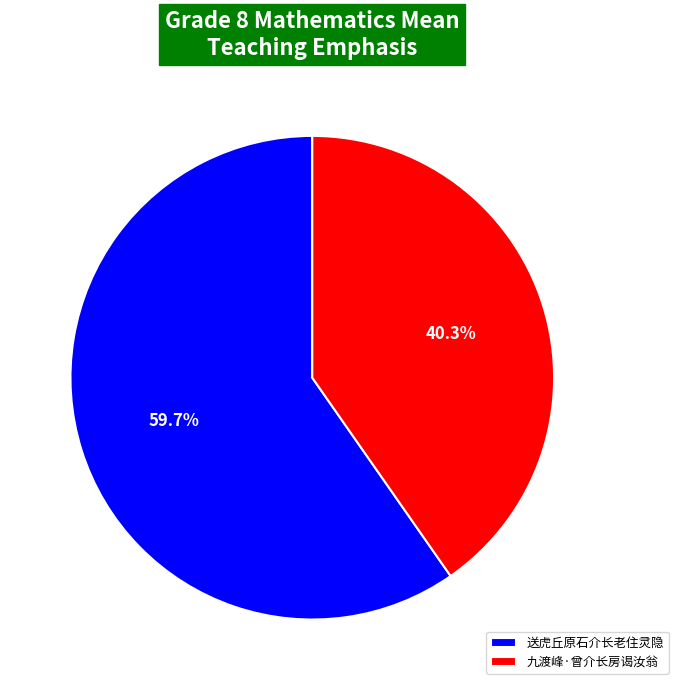

Is there any slice that represents more than half of the pie?

Yes